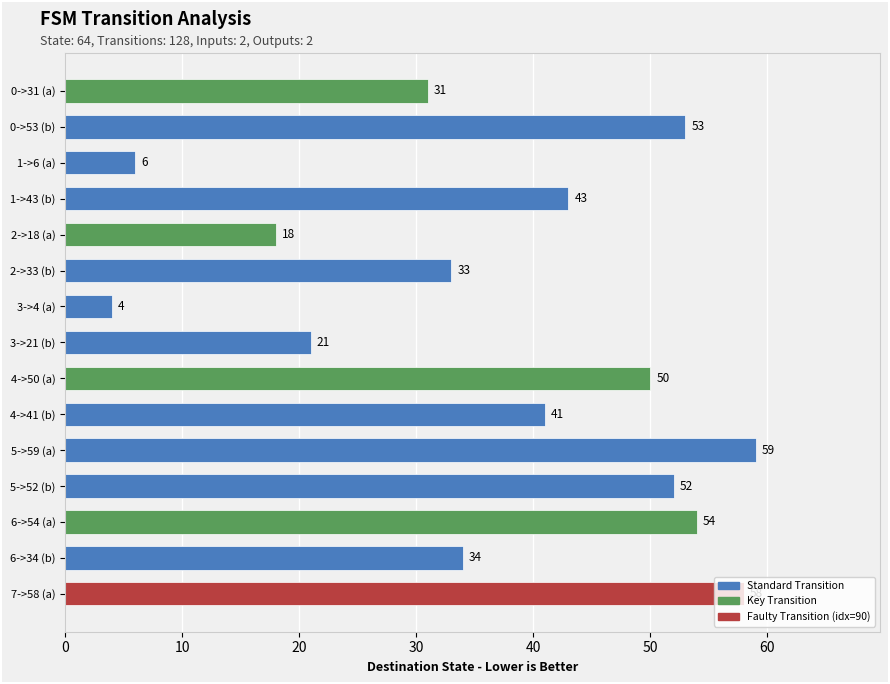

True or false: the data shows 21 at 3->21 (b).

True